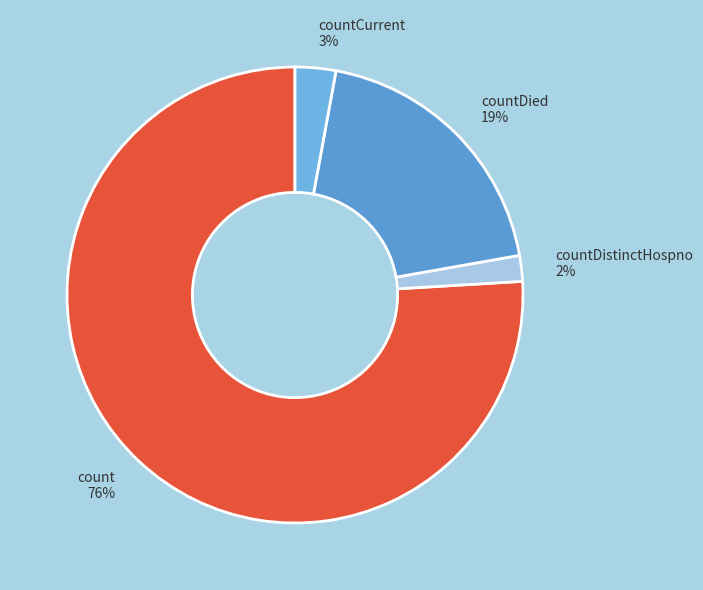

How many slices are in this pie chart?

4